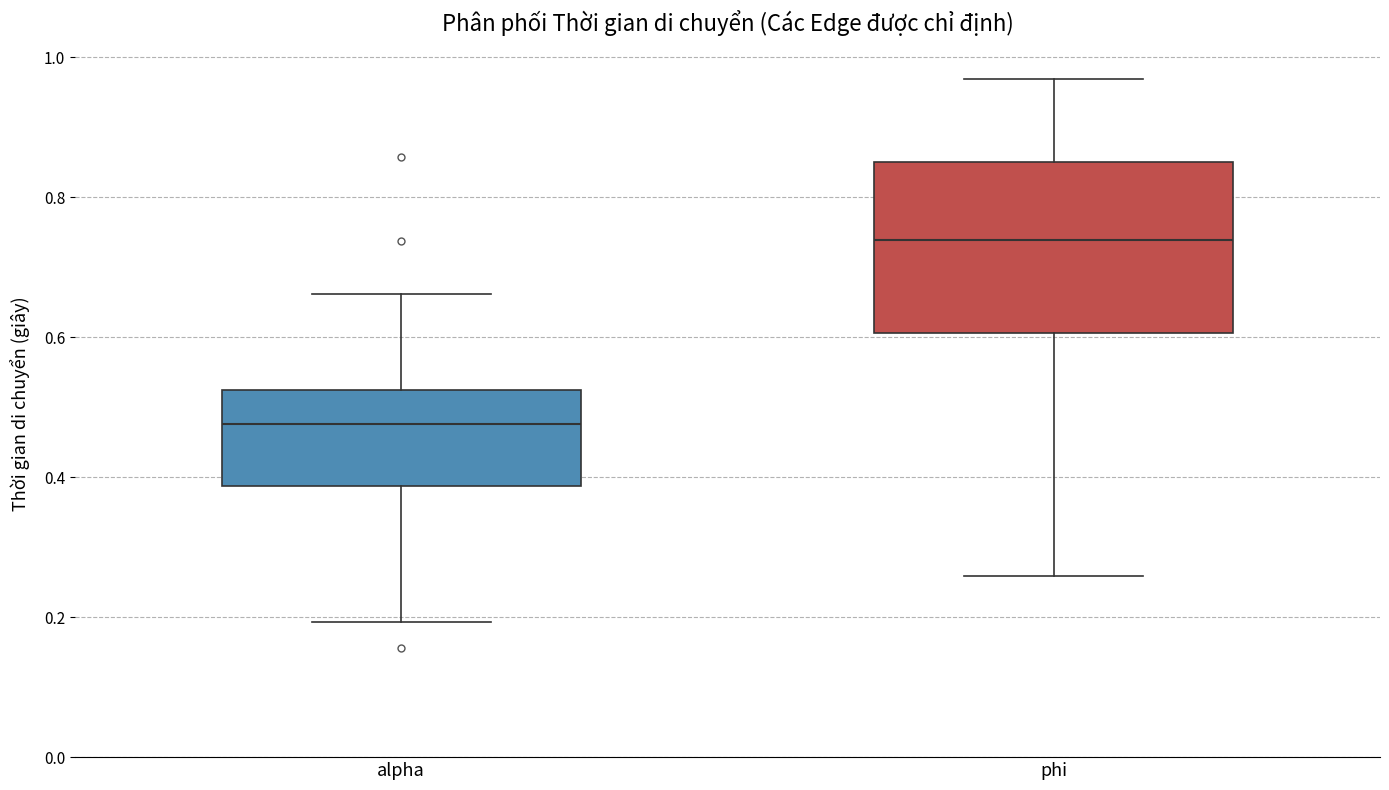

Where does the lower whisker of the box for phi end on the y-axis? The values are not printed on the chart, so give them approximately, as read against the axis.

0.26